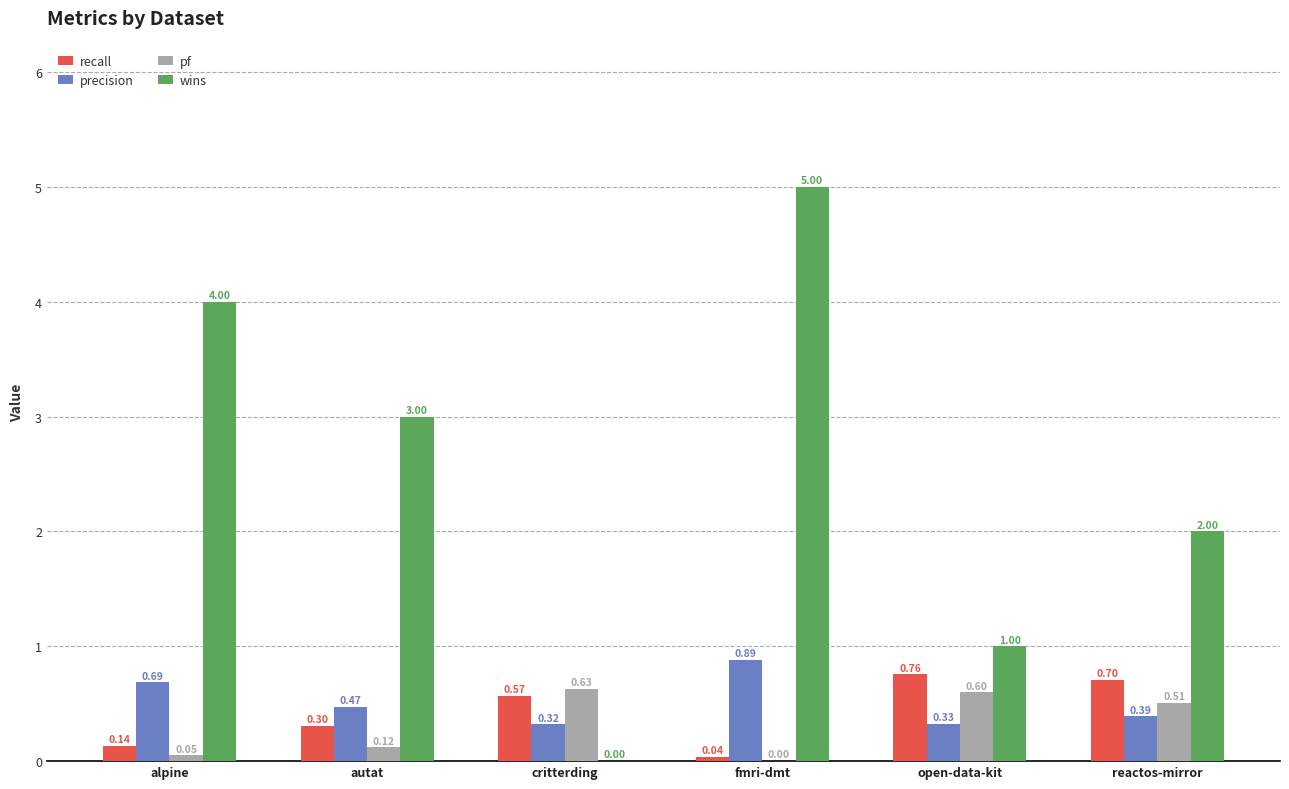

Is the value of pf at critterding greater than the value of wins at reactos-mirror?

No